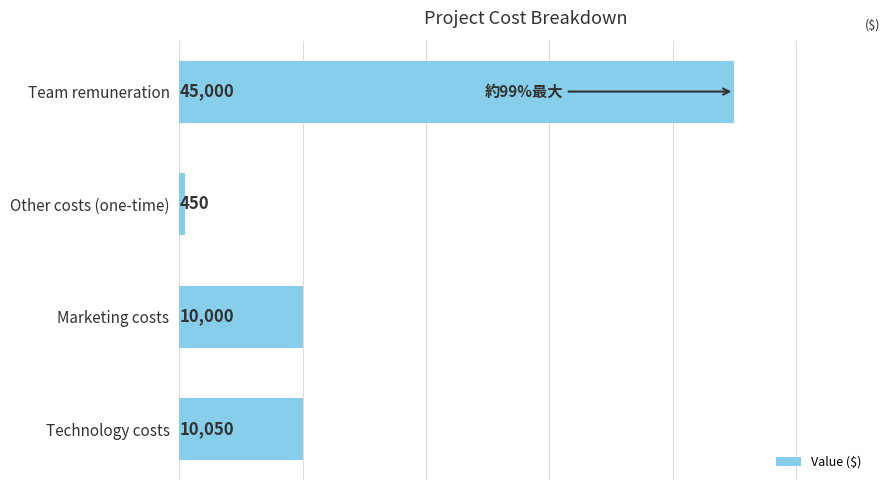

How many values are below 10050?

2